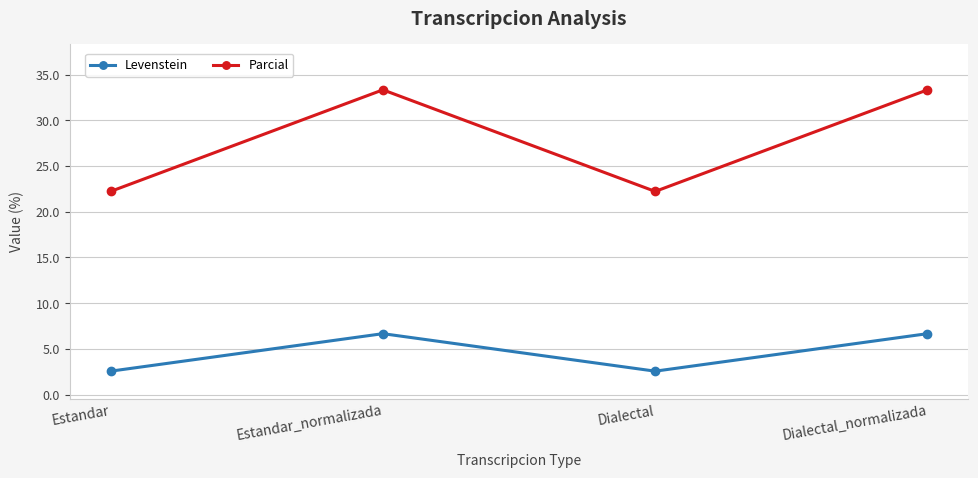

How many values in the Parcial series are below 33?

2